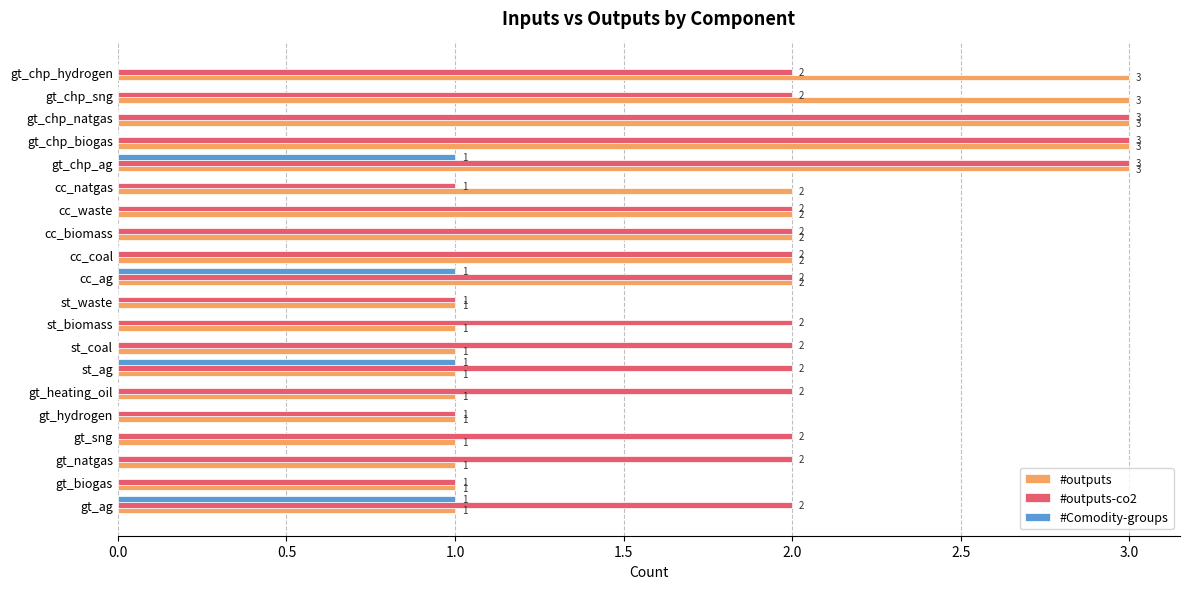

How many categories are shown in the chart?

20